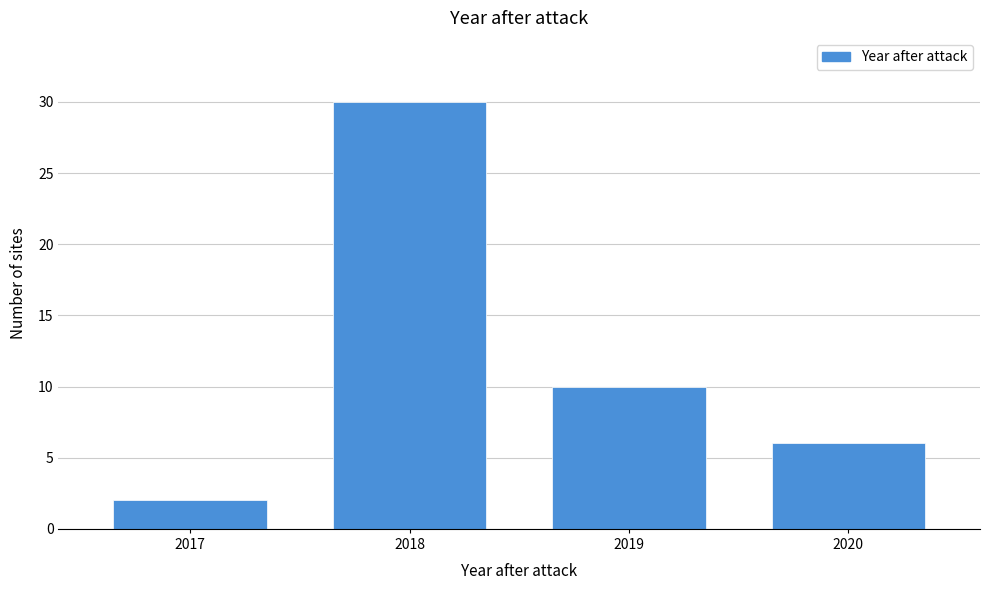

Over which range of the x-axis is the bar tallest?

2017.5 to 2018.5